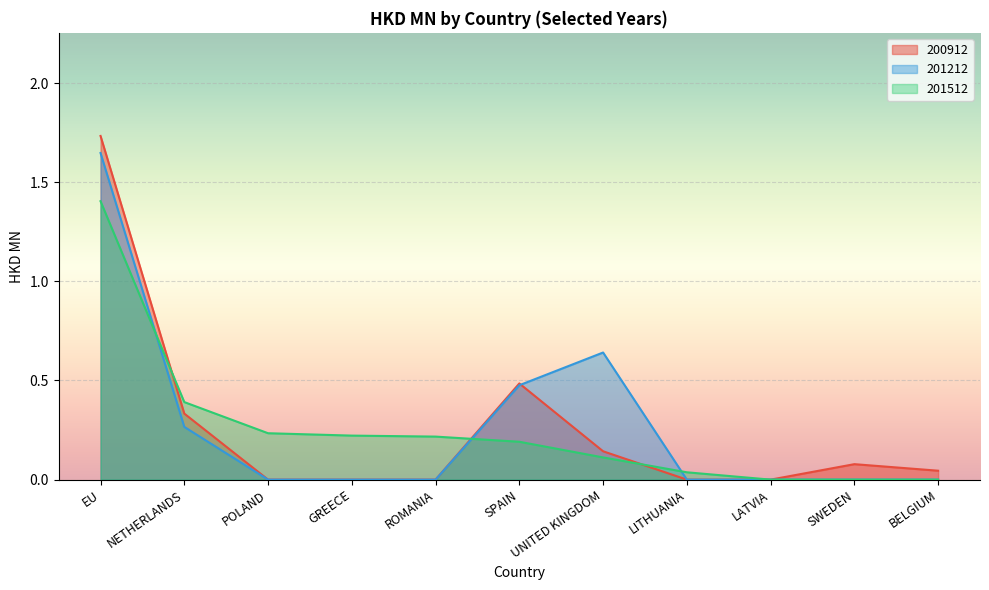

Which label corresponds to the largest value in the chart?

EU